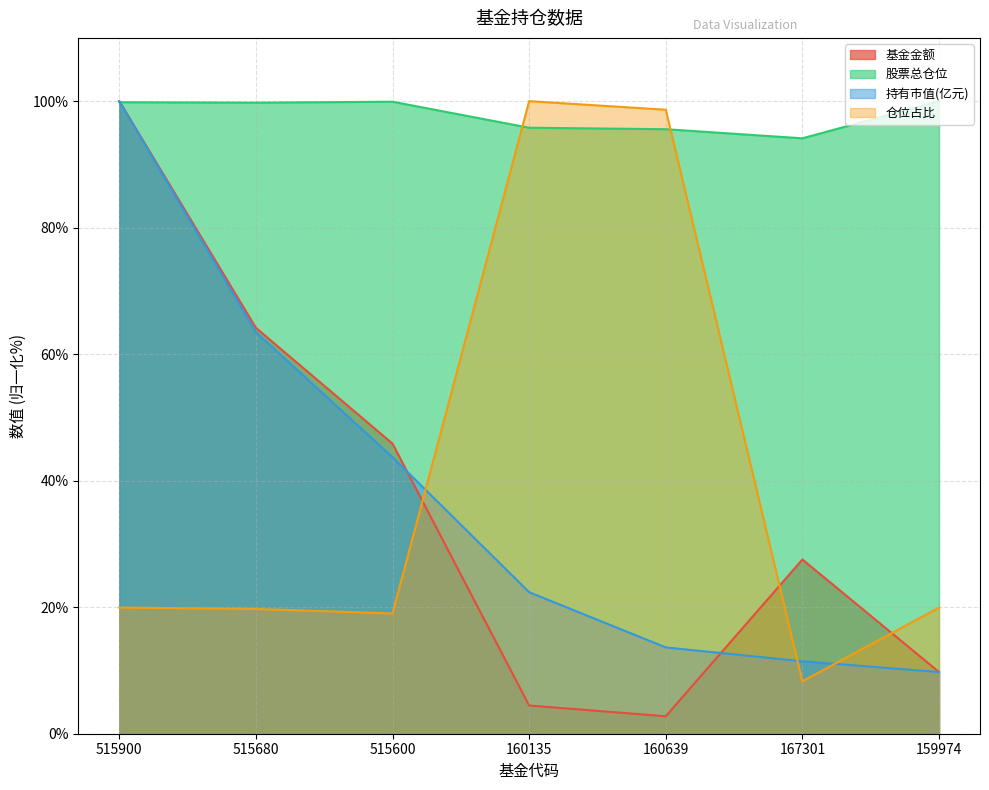

In 仓位占比, how many points are higher than both neighbors (excluding endpoints)?

1